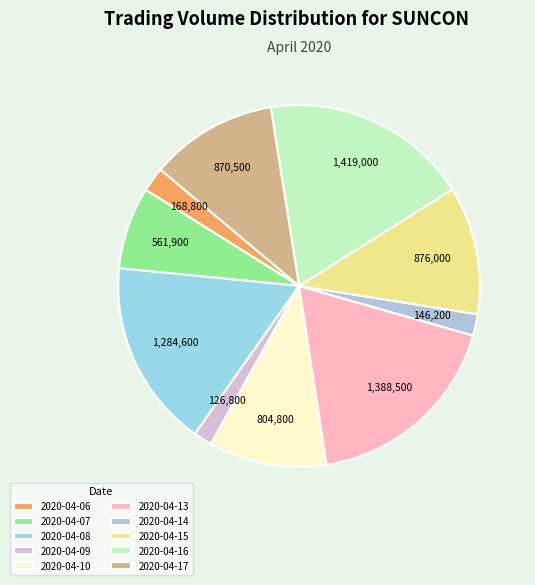

What is the change in value from 2020-04-08 to 2020-04-09?

-1157800